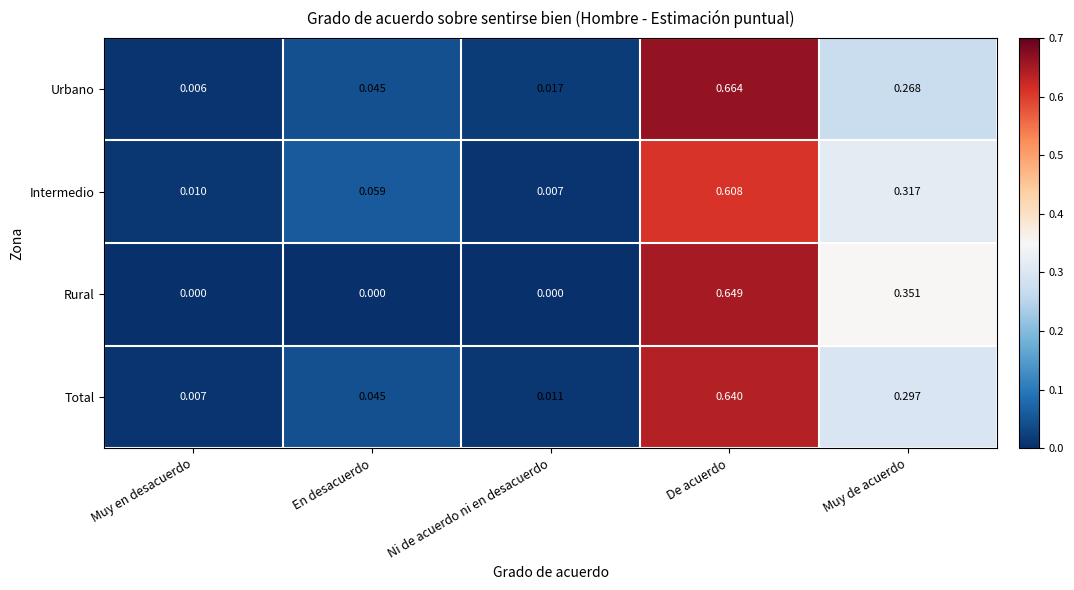

Which category has the highest value in the Urbano series?

De acuerdo